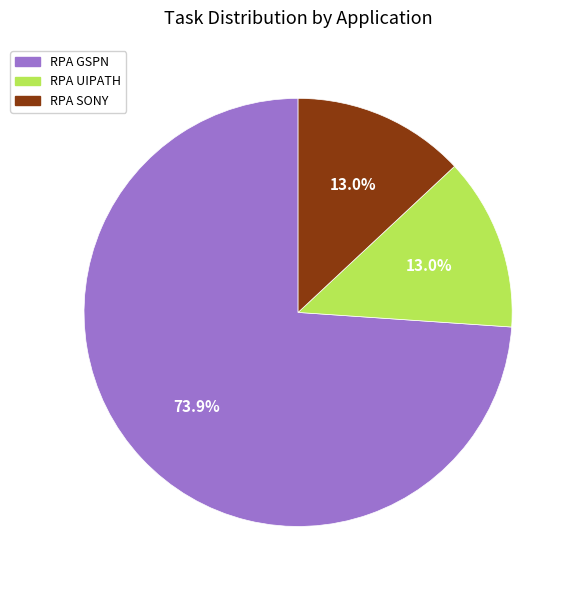

Combined, what portion of the pie is RPA GSPN and RPA SONY?

87.0%